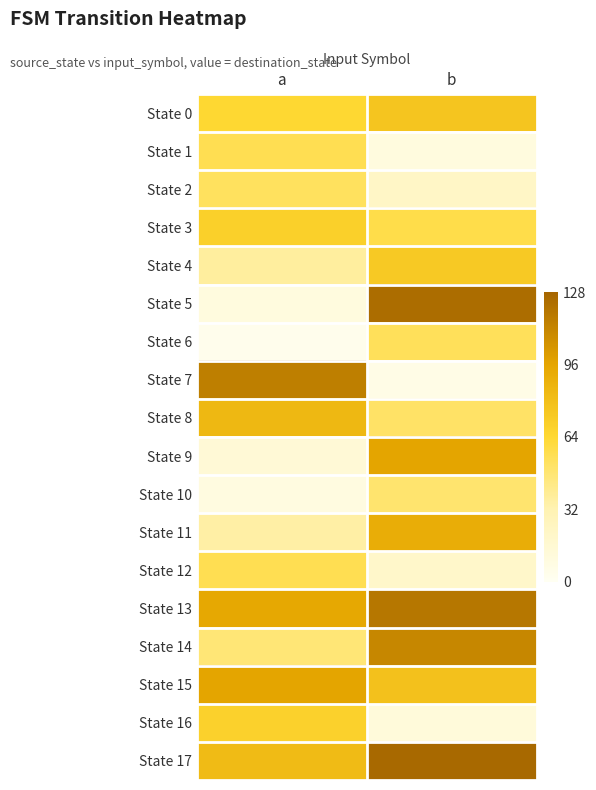

At b, list the series in order from smallest to largest.

State 7, State 1, State 16, State 12, State 2, State 10, State 8, State 6, State 3, State 4, State 0, State 15, State 11, State 9, State 14, State 13, State 5, State 17